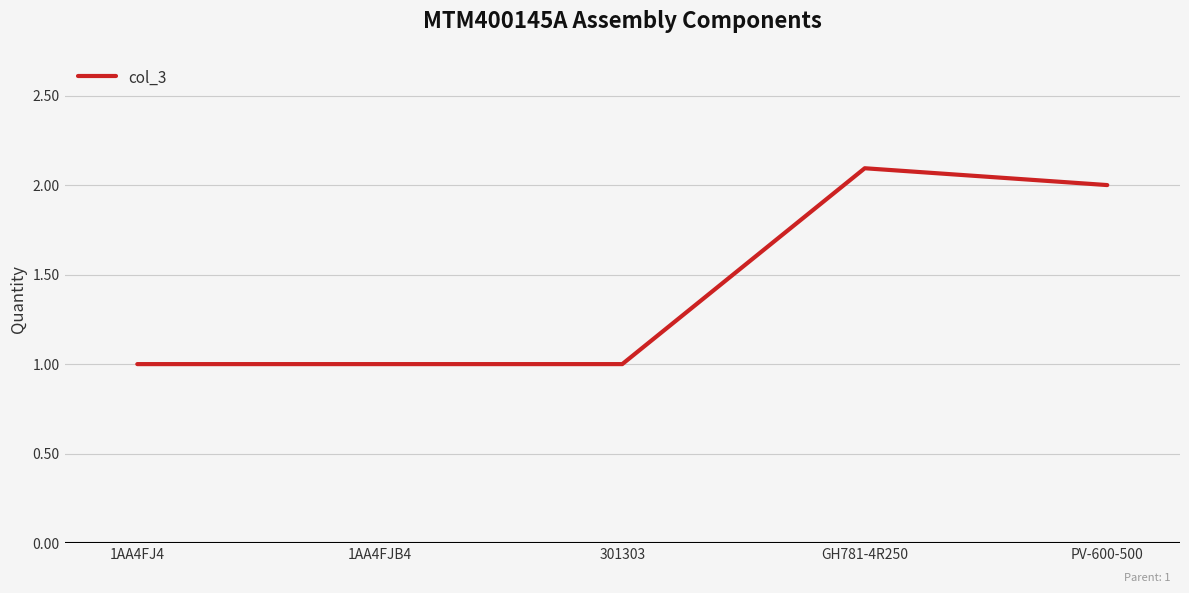

True or false: the data shows 1.0 at 301303.

True